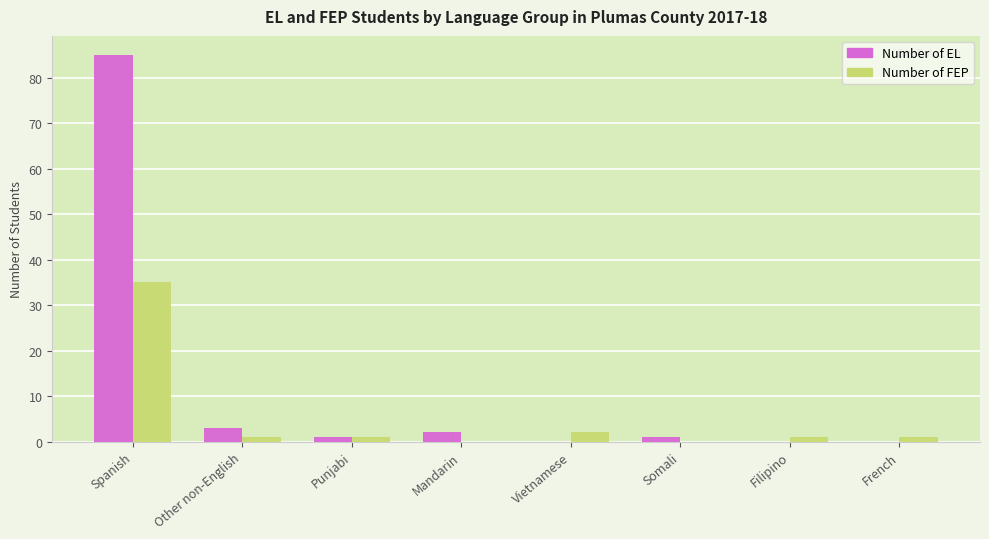

Is the value of Number of EL at Spanish greater than the value of Number of FEP at Spanish?

Yes